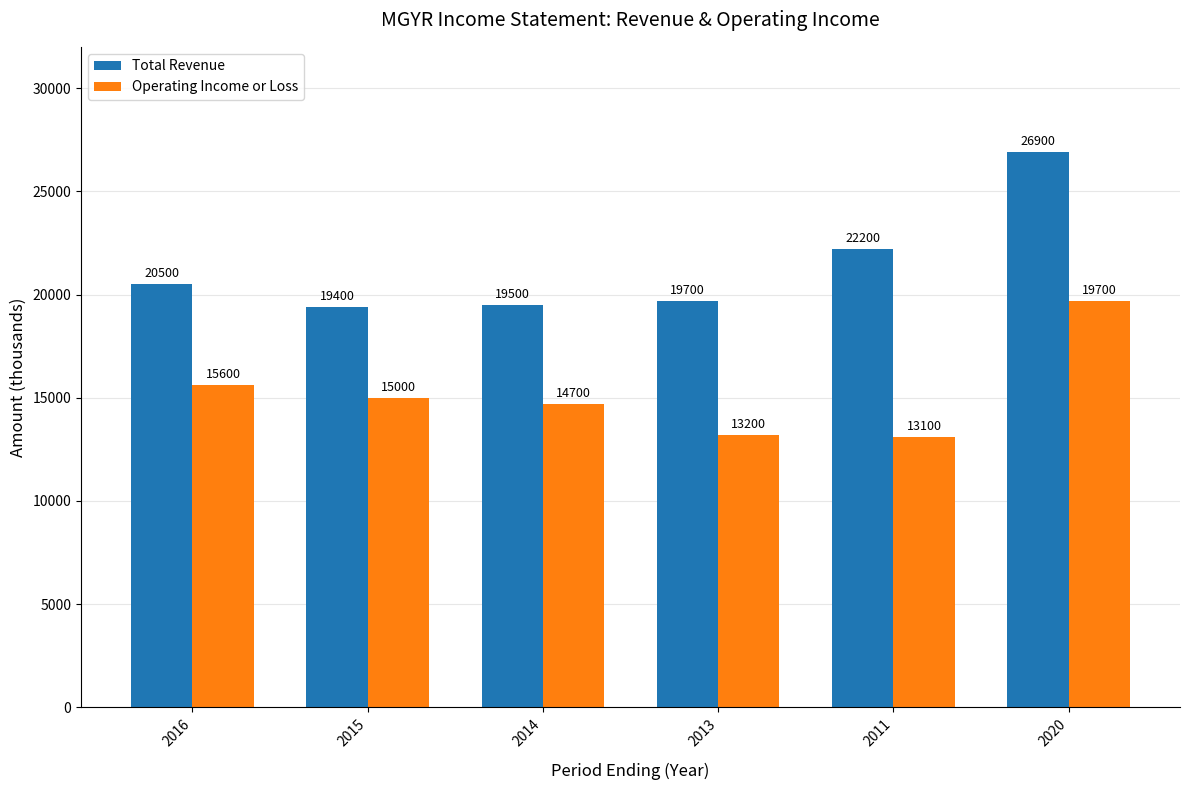

Between 2016 and 2014, which series saw the biggest shift?

Total Revenue